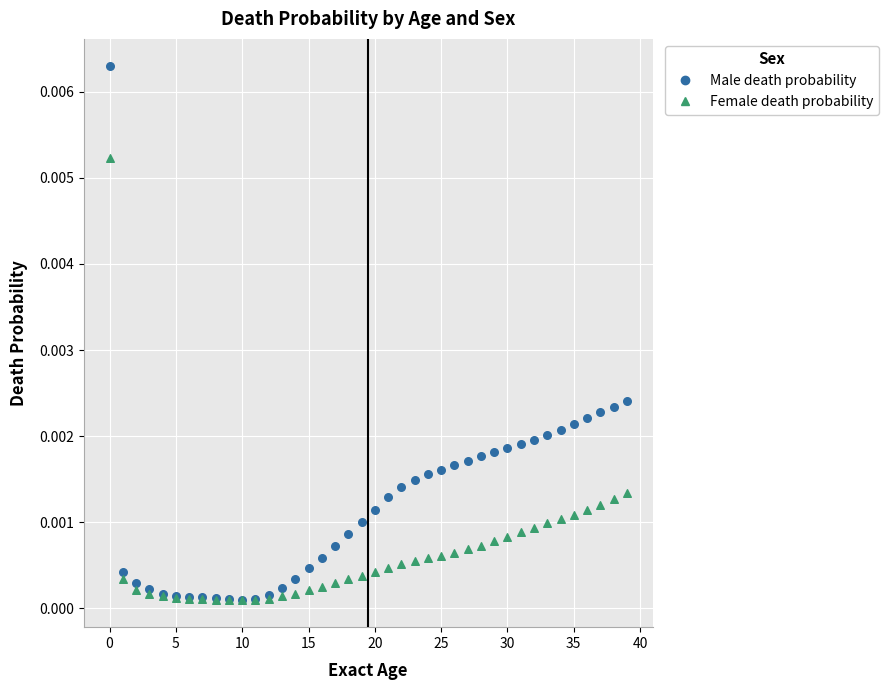

What are all the series names shown in the legend?

Male death probability, Female death probability